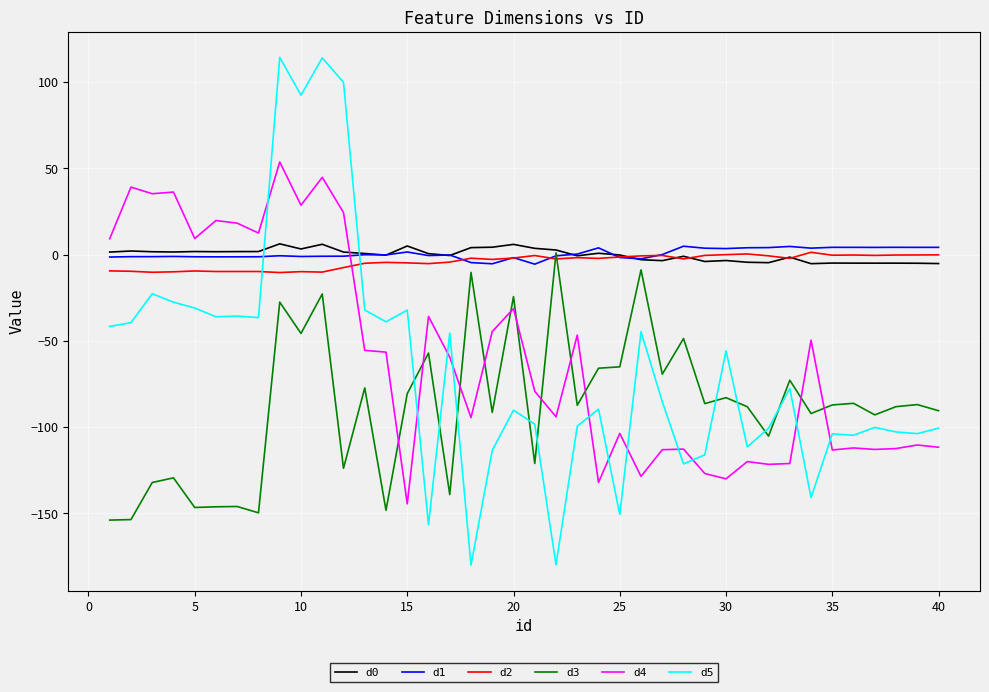

What is the minimum value shown in the chart?

-180.0